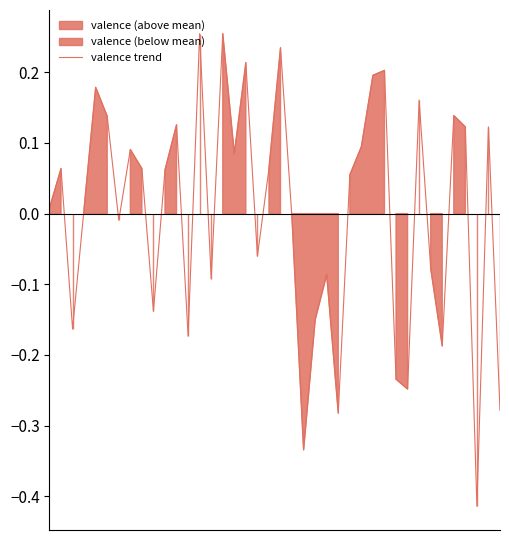

The value at 25 is -0.3. True or false?

True